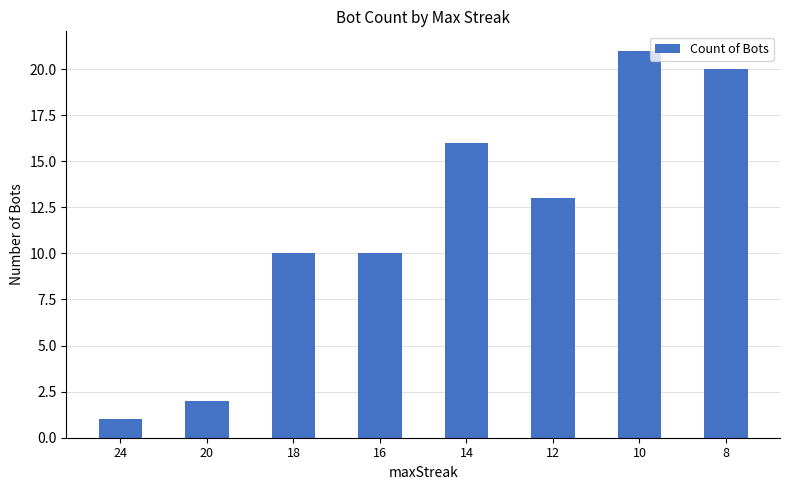

How many distinct data groups are displayed?

1